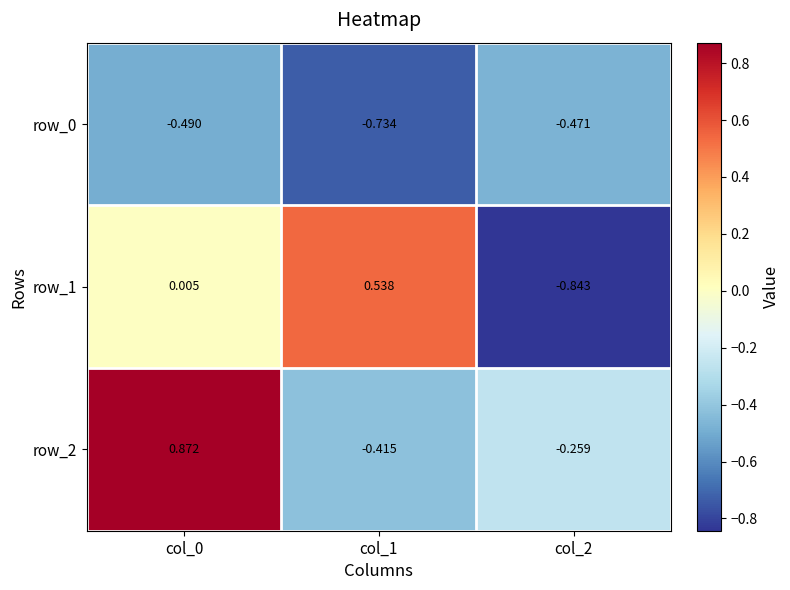

Is the value of row_2 at col_1 greater than the value of row_1 at col_1?

No